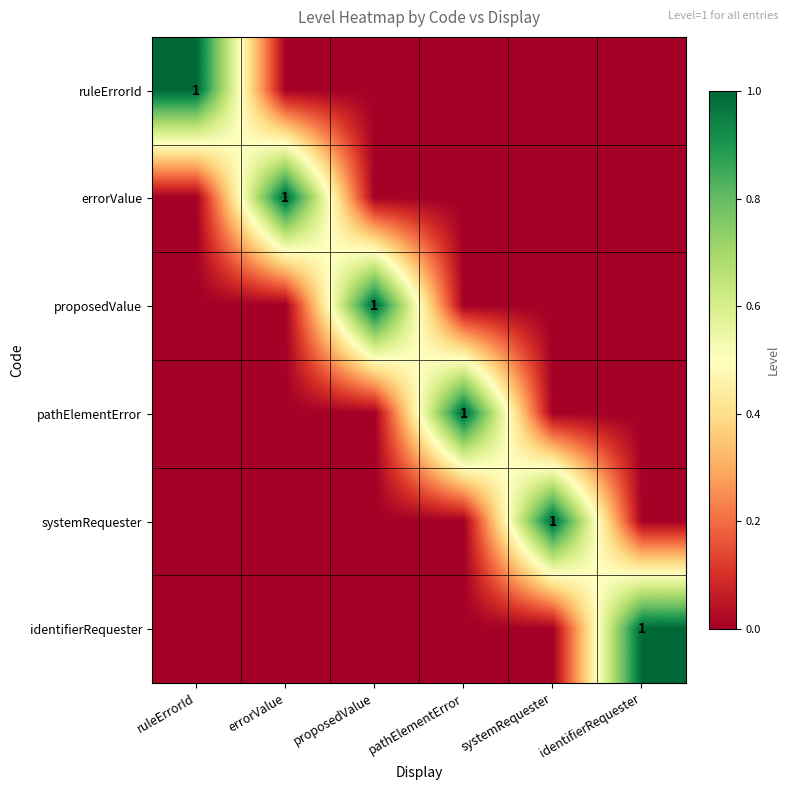

Is it true that proposedValue equals 1 at proposedValue?

True